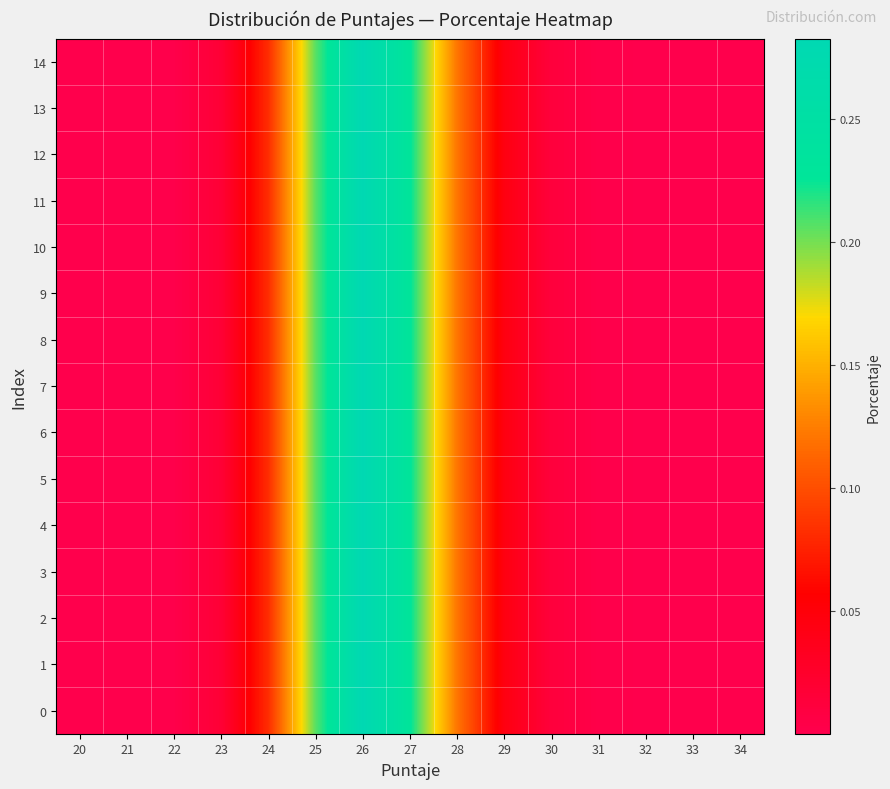

Reading right to left, extract all data points from this chart.

0: 34=0.0	33=0.0	32=0.0	31=0.0	30=0.0	29=0.0	28=0.1	27=0.2	26=0.3	25=0.2	24=0.1	23=0.0	22=0.0	21=0.0	20=0.0
1: 34=0.0	33=0.0	32=0.0	31=0.0	30=0.0	29=0.0	28=0.1	27=0.2	26=0.3	25=0.2	24=0.1	23=0.0	22=0.0	21=0.0	20=0.0
2: 34=0.0	33=0.0	32=0.0	31=0.0	30=0.0	29=0.0	28=0.1	27=0.2	26=0.3	25=0.2	24=0.1	23=0.0	22=0.0	21=0.0	20=0.0
3: 34=0.0	33=0.0	32=0.0	31=0.0	30=0.0	29=0.0	28=0.1	27=0.2	26=0.3	25=0.2	24=0.1	23=0.0	22=0.0	21=0.0	20=0.0
4: 34=0.0	33=0.0	32=0.0	31=0.0	30=0.0	29=0.0	28=0.1	27=0.2	26=0.3	25=0.2	24=0.1	23=0.0	22=0.0	21=0.0	20=0.0
5: 34=0.0	33=0.0	32=0.0	31=0.0	30=0.0	29=0.0	28=0.1	27=0.2	26=0.3	25=0.2	24=0.1	23=0.0	22=0.0	21=0.0	20=0.0
6: 34=0.0	33=0.0	32=0.0	31=0.0	30=0.0	29=0.0	28=0.1	27=0.2	26=0.3	25=0.2	24=0.1	23=0.0	22=0.0	21=0.0	20=0.0
7: 34=0.0	33=0.0	32=0.0	31=0.0	30=0.0	29=0.0	28=0.1	27=0.2	26=0.3	25=0.2	24=0.1	23=0.0	22=0.0	21=0.0	20=0.0
8: 34=0.0	33=0.0	32=0.0	31=0.0	30=0.0	29=0.0	28=0.1	27=0.2	26=0.3	25=0.2	24=0.1	23=0.0	22=0.0	21=0.0	20=0.0
9: 34=0.0	33=0.0	32=0.0	31=0.0	30=0.0	29=0.0	28=0.1	27=0.2	26=0.3	25=0.2	24=0.1	23=0.0	22=0.0	21=0.0	20=0.0
10: 34=0.0	33=0.0	32=0.0	31=0.0	30=0.0	29=0.0	28=0.1	27=0.2	26=0.3	25=0.2	24=0.1	23=0.0	22=0.0	21=0.0	20=0.0
11: 34=0.0	33=0.0	32=0.0	31=0.0	30=0.0	29=0.0	28=0.1	27=0.2	26=0.3	25=0.2	24=0.1	23=0.0	22=0.0	21=0.0	20=0.0
12: 34=0.0	33=0.0	32=0.0	31=0.0	30=0.0	29=0.0	28=0.1	27=0.2	26=0.3	25=0.2	24=0.1	23=0.0	22=0.0	21=0.0	20=0.0
13: 34=0.0	33=0.0	32=0.0	31=0.0	30=0.0	29=0.0	28=0.1	27=0.2	26=0.3	25=0.2	24=0.1	23=0.0	22=0.0	21=0.0	20=0.0
14: 34=0.0	33=0.0	32=0.0	31=0.0	30=0.0	29=0.0	28=0.1	27=0.2	26=0.3	25=0.2	24=0.1	23=0.0	22=0.0	21=0.0	20=0.0